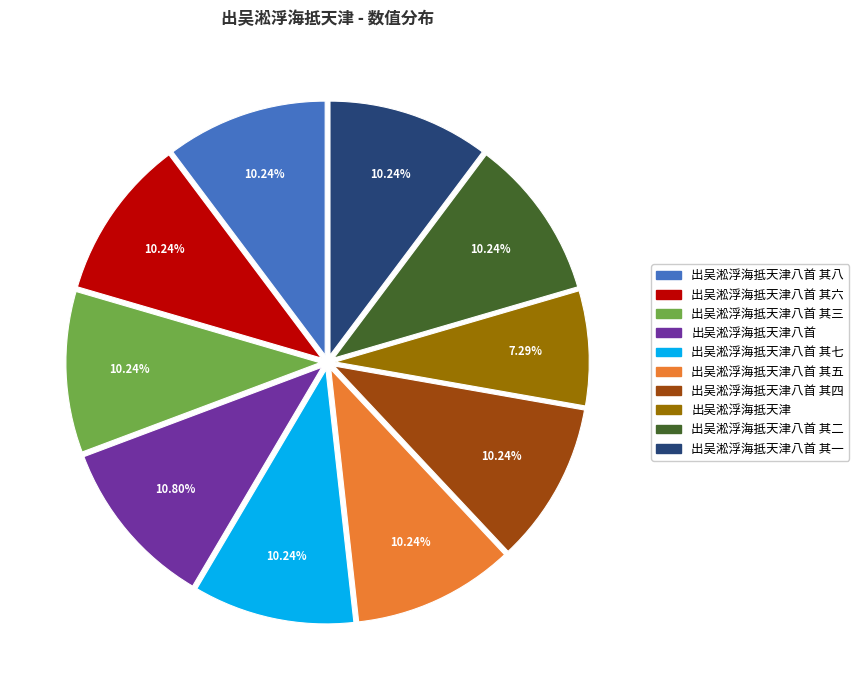

Is it true that 出吴淞浮海抵天津八首 其一 is 22% of the pie?

False